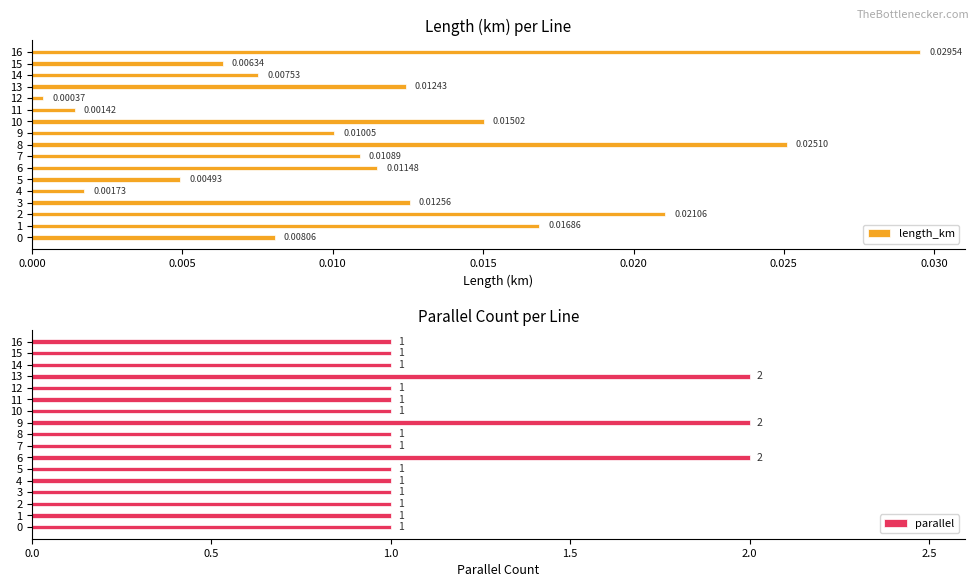

What is the label of the 11th bar from the left?

10